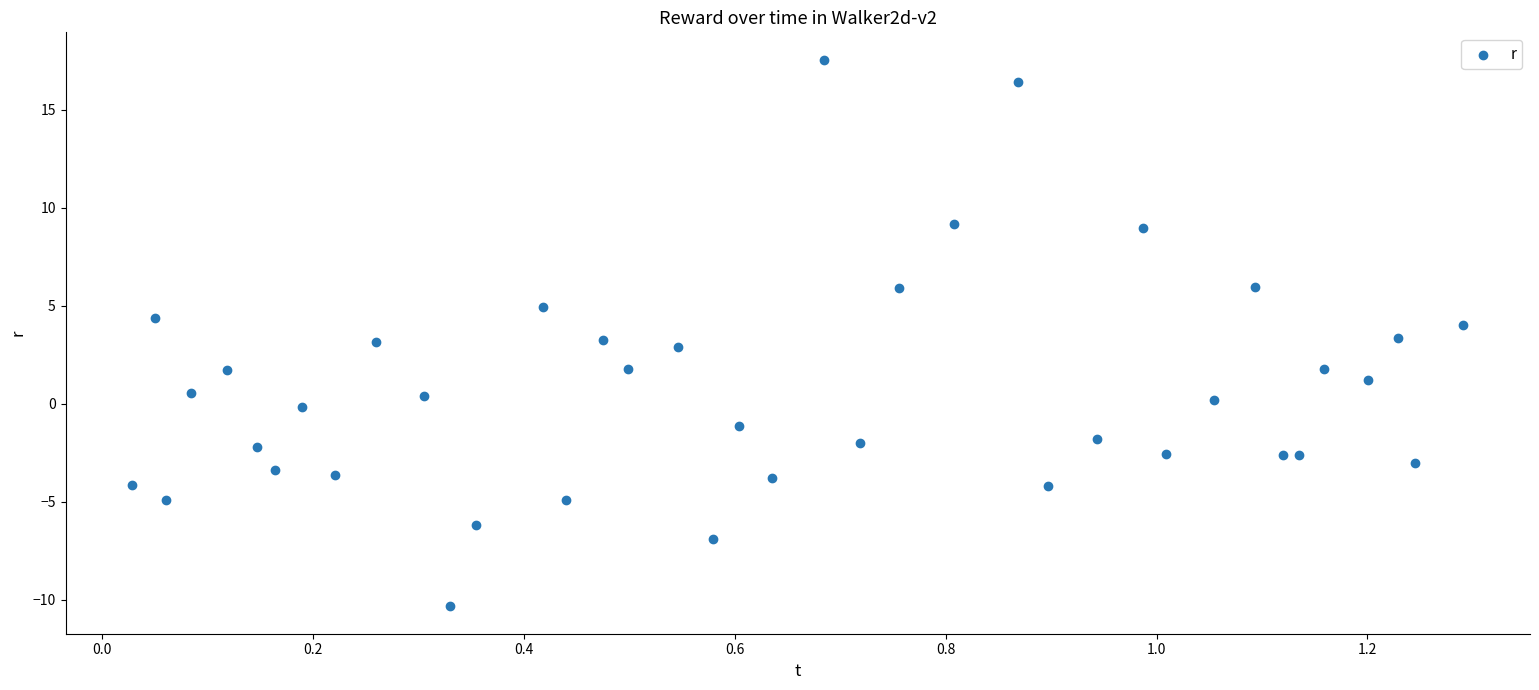

What is the range of Y values (max minus min)?

27.9